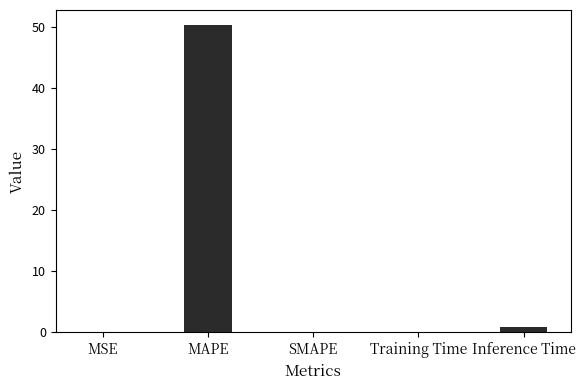

What is the sum of the values at Training Time and SMAPE?

0.1